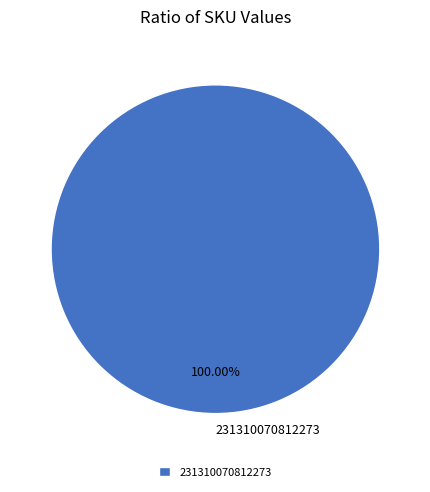

Which slice represents more than half of the pie?

231310070812273